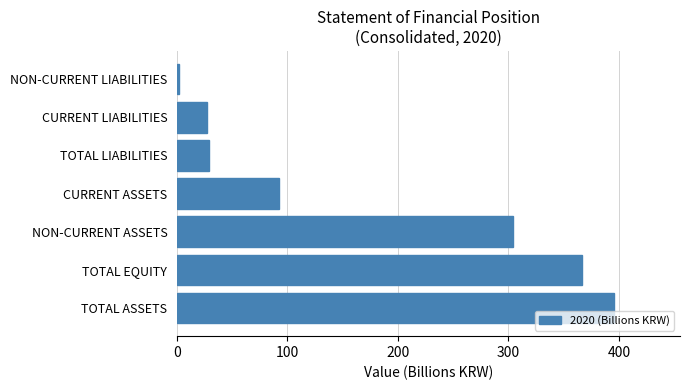

Between NON-CURRENT LIABILITIES and TOTAL EQUITY, which is larger?

TOTAL EQUITY